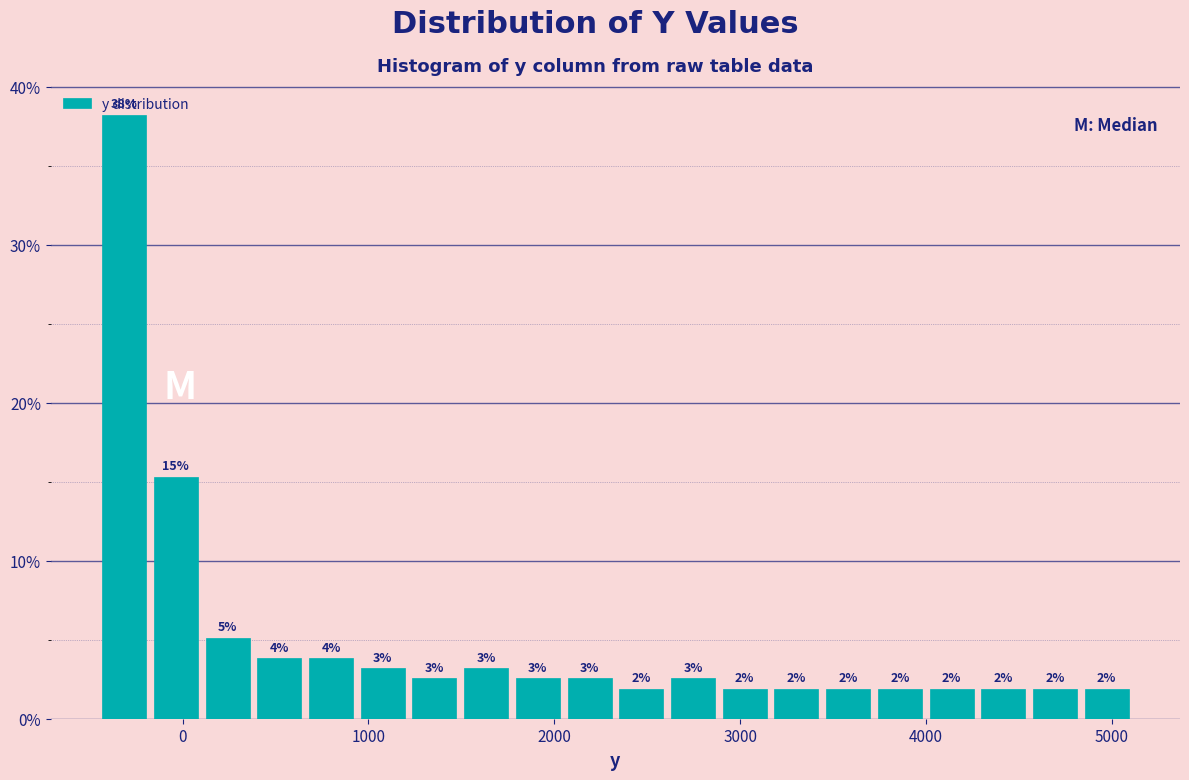

Read against the x-axis, roughly where is the centre of the tallest bar?

-300